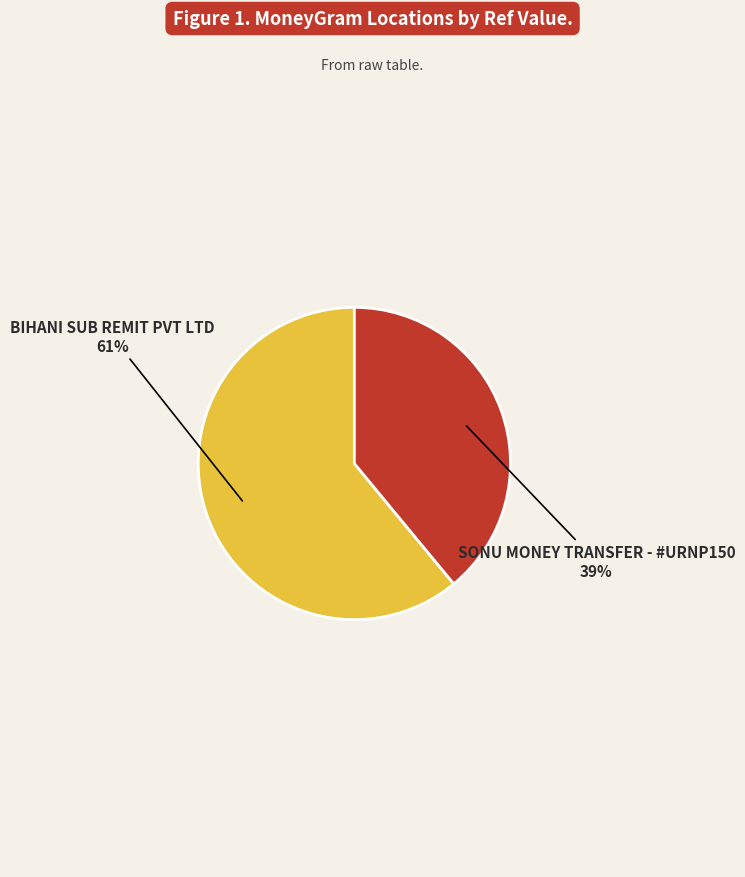

Which slice is the smallest?

SONU MONEY TRANSFER - #URNP150